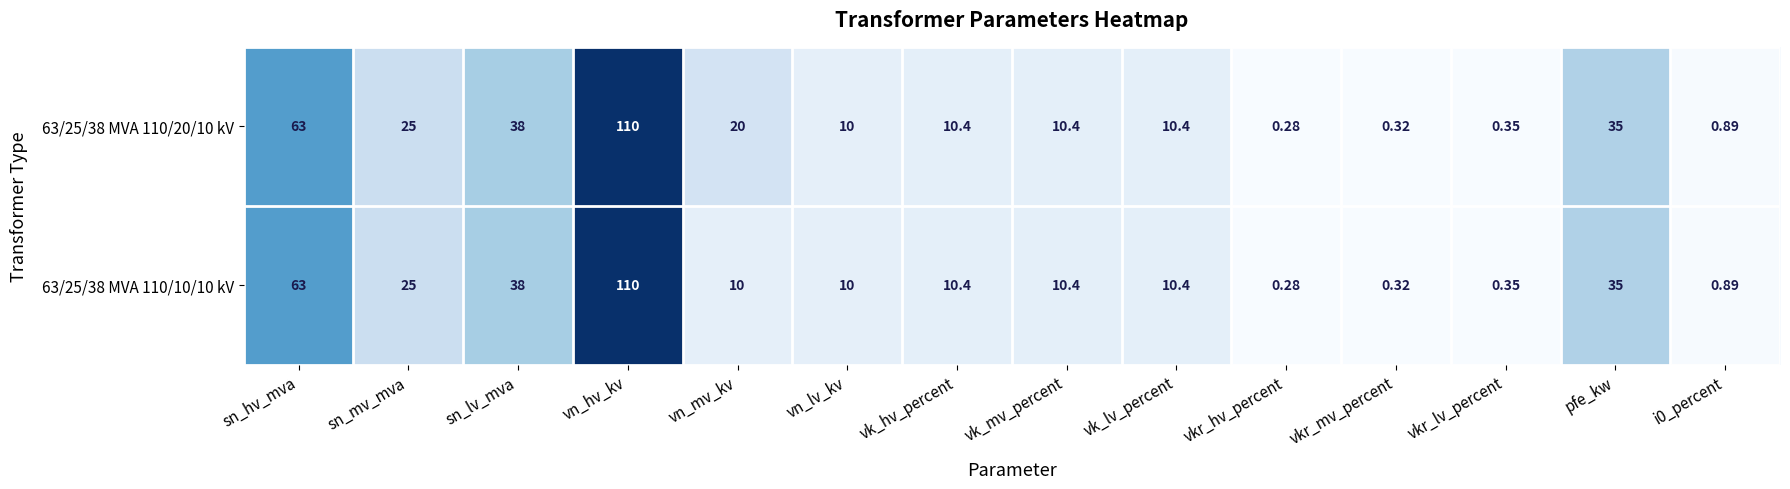

Which category has the highest value across all series?

vn_hv_kv